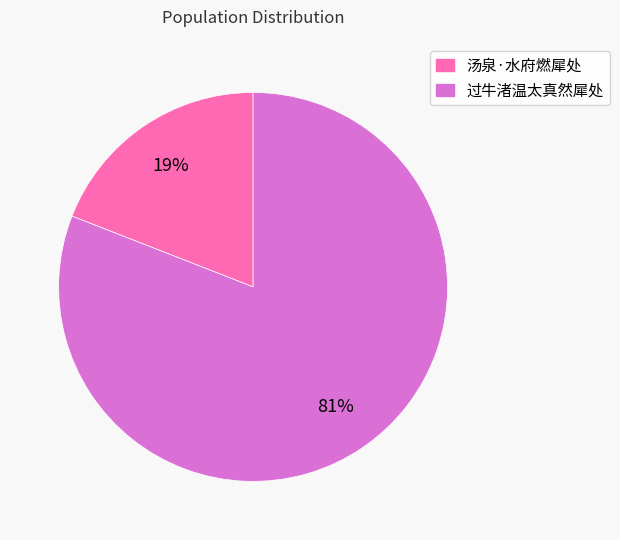

To the nearest percent, what is the average slice percentage?

50%